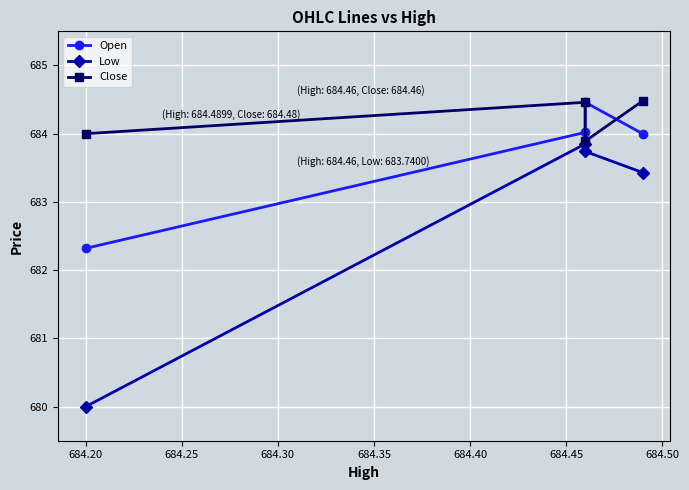

Reading right to left, transcribe all the data shown in this chart.

Open: 684.0	684.5	684.0	682.3
Low: 683.4	683.7	683.9	680.0
Close: 684.5	683.9	684.5	684.0